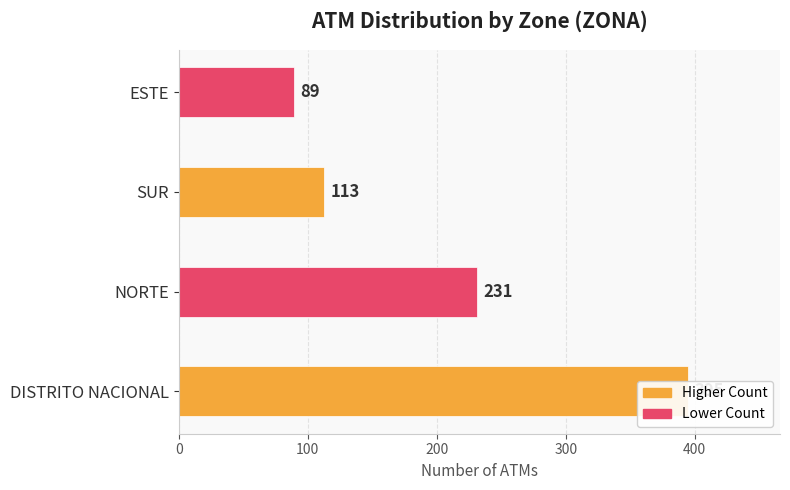

How many categories are shown in the chart?

4